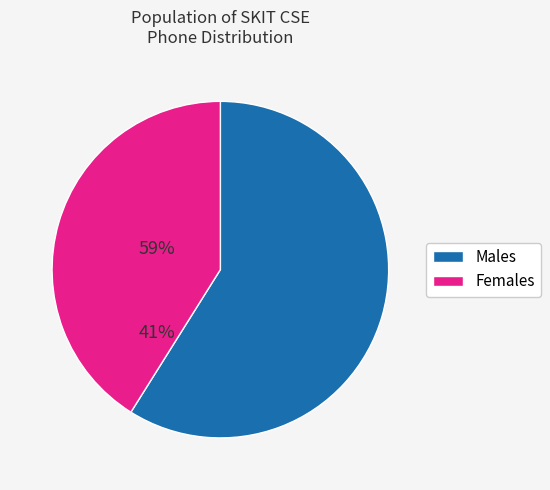

Does any single category account for the majority?

Yes